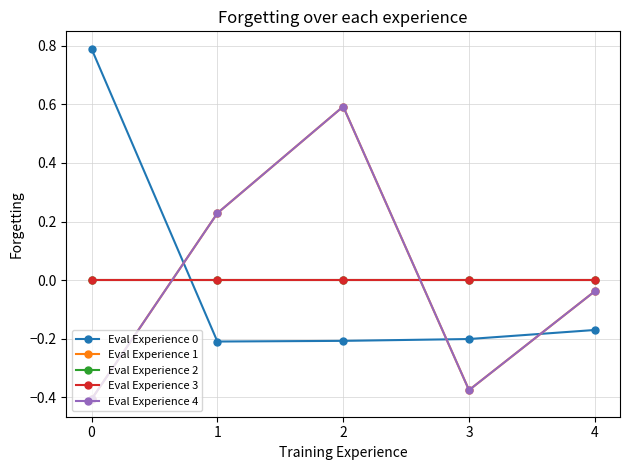

True or false: Eval Experience 2 and Eval Experience 3 cross at least once.

False